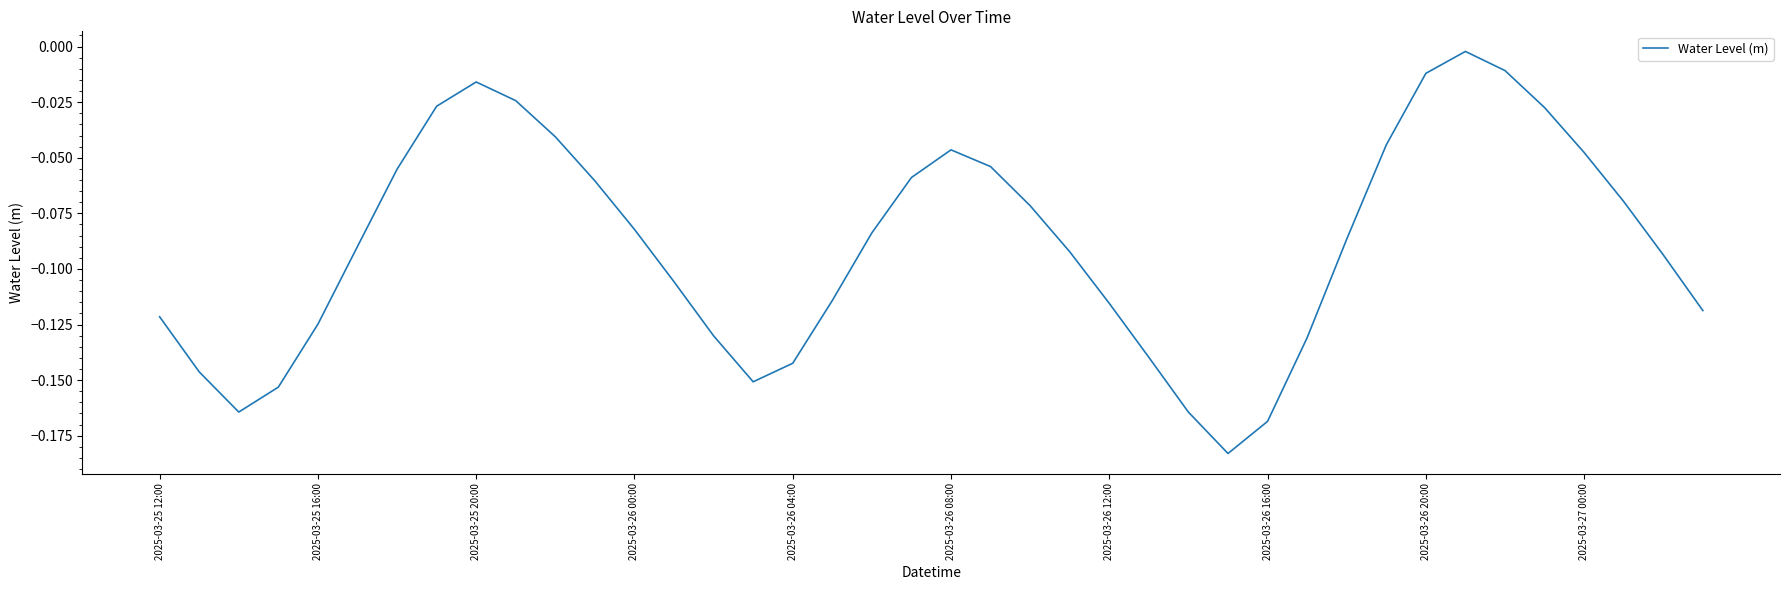

Does the chart display data point markers on the line(s)?

No